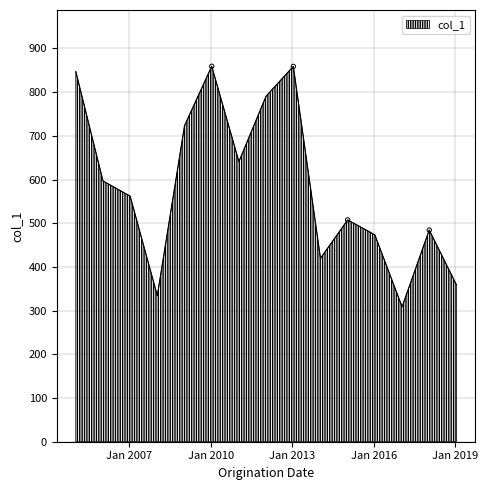

What is the smallest value displayed?

308.8